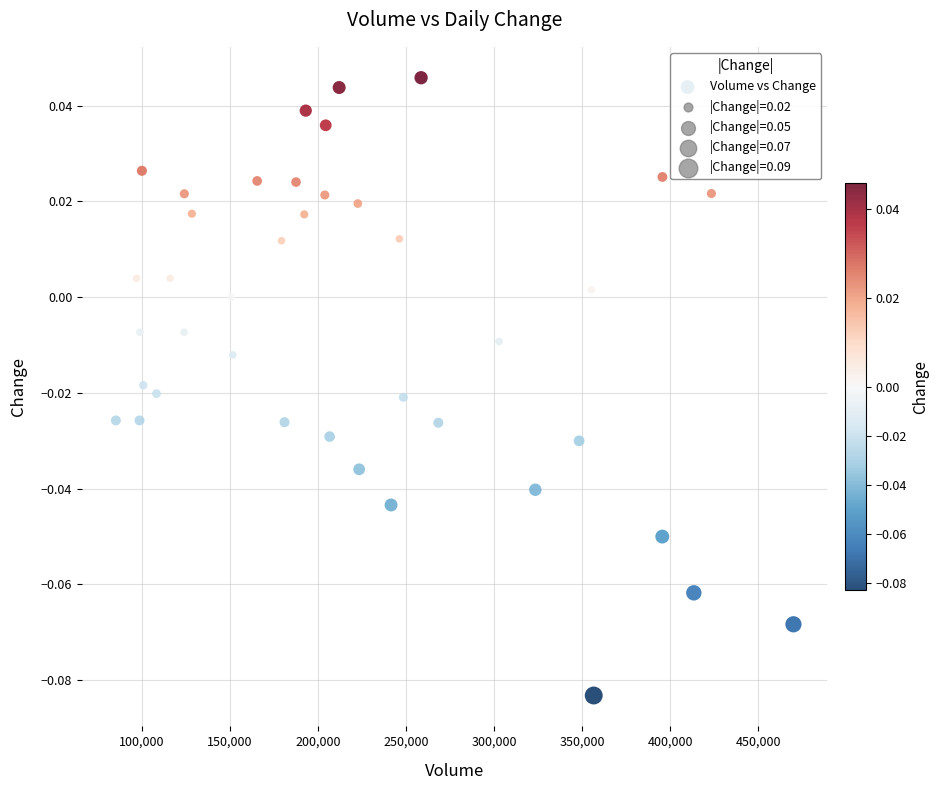

What is the range of X values (max minus min)?

384704.0